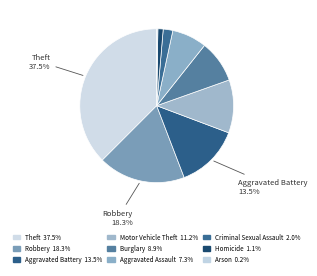

Is Criminal Sexual Assault the majority of the pie?

No